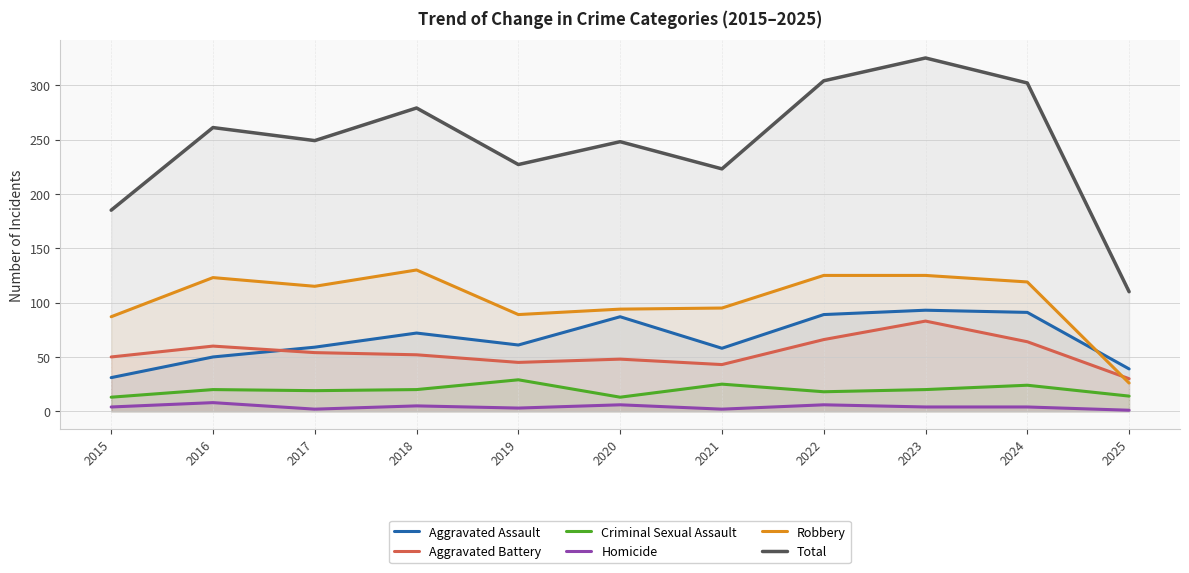

Where is Robbery nearest to the value 78?

2015